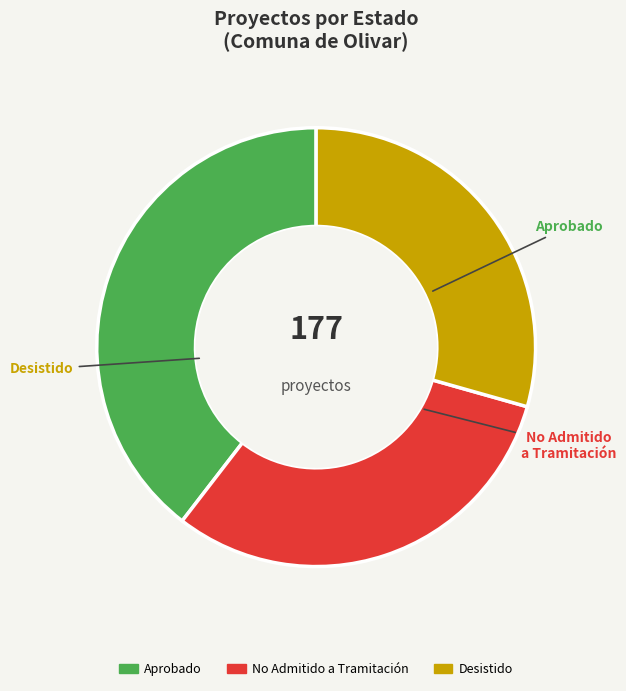

Is it true that Desistido is 29% of the pie?

True